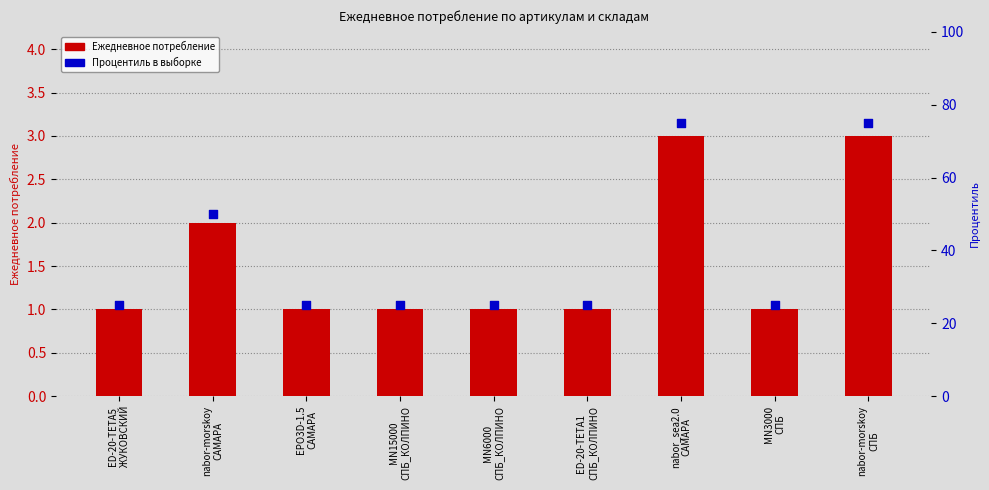

At how many categories does at least one series exceed 4?

9